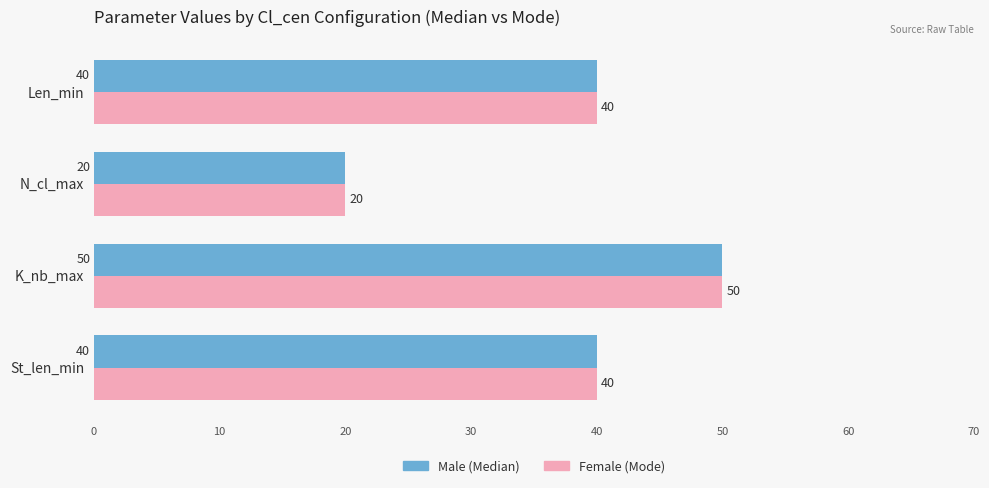

What is the smallest value displayed?

20